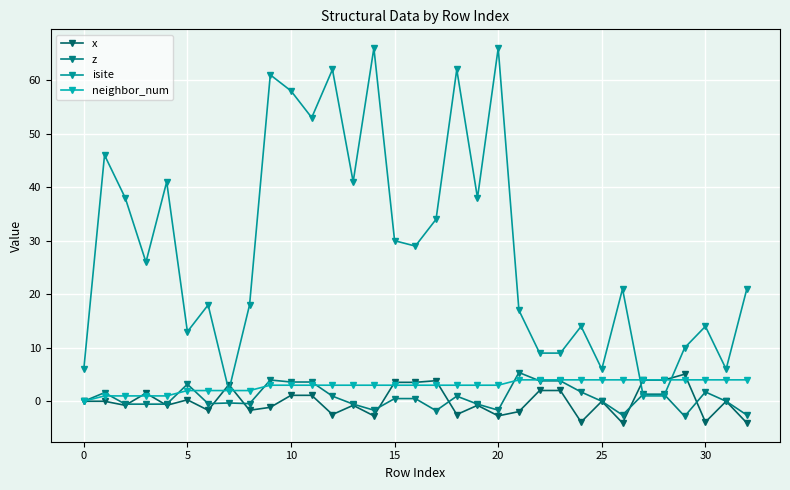

How many lines are shown in the chart?

4